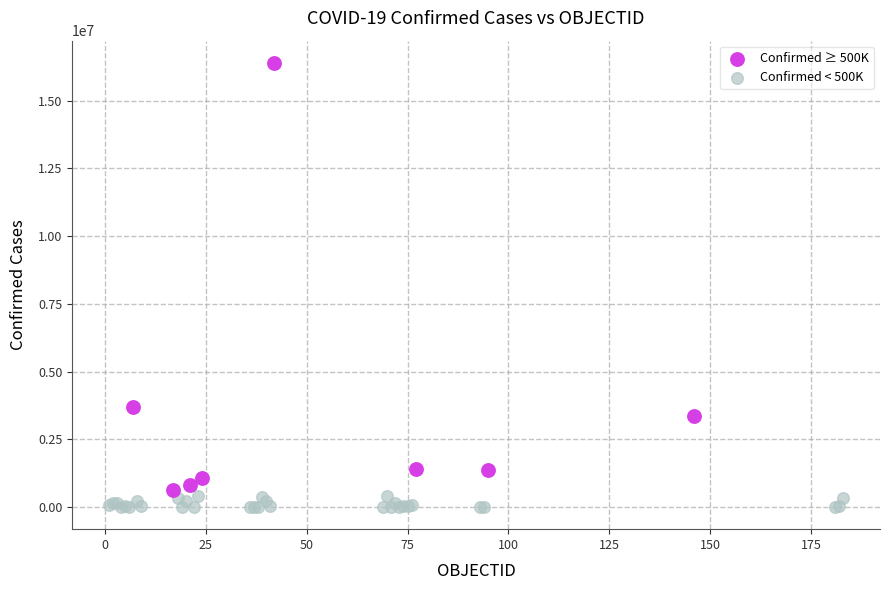

Which series has the widest spread of Y values?

Confirmed ≥ 500K